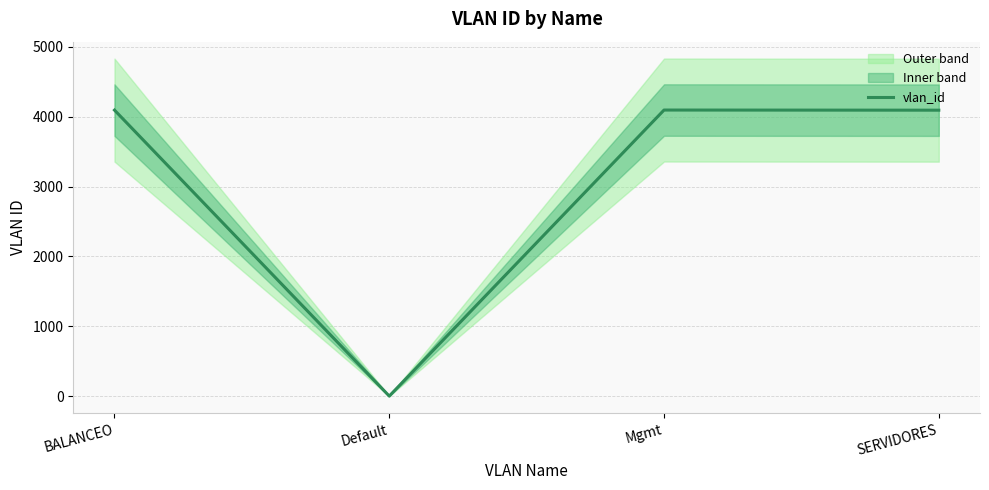

Approximately how many times larger is the value at SERVIDORES compared to Default?

4093.0